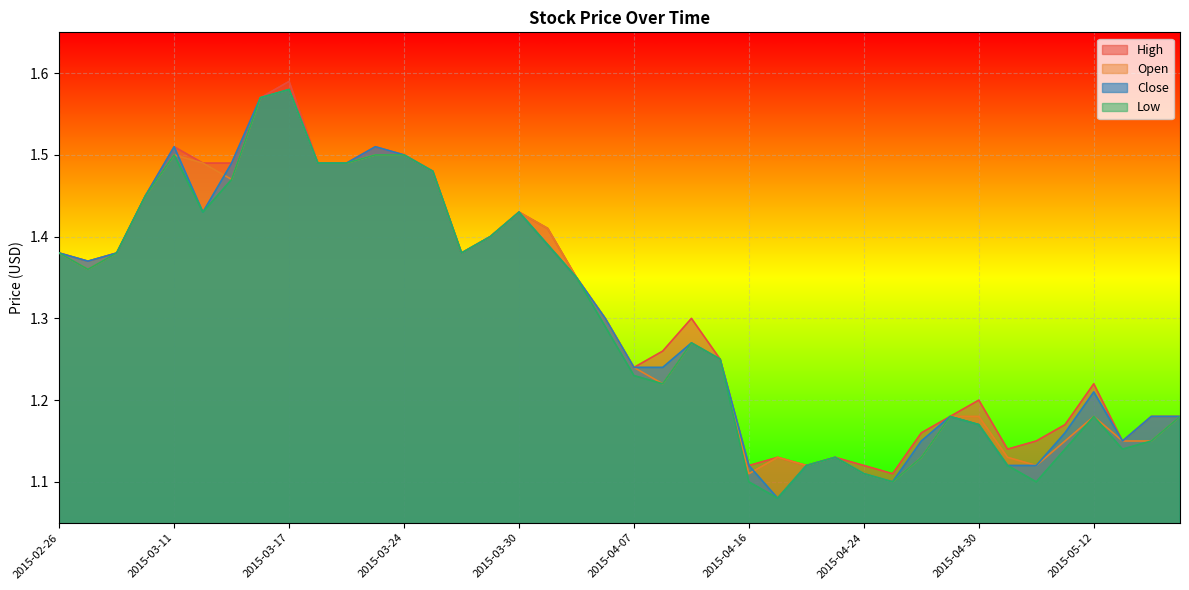

Between 2015-04-01 and 2015-04-30, which series saw the biggest shift?

Close